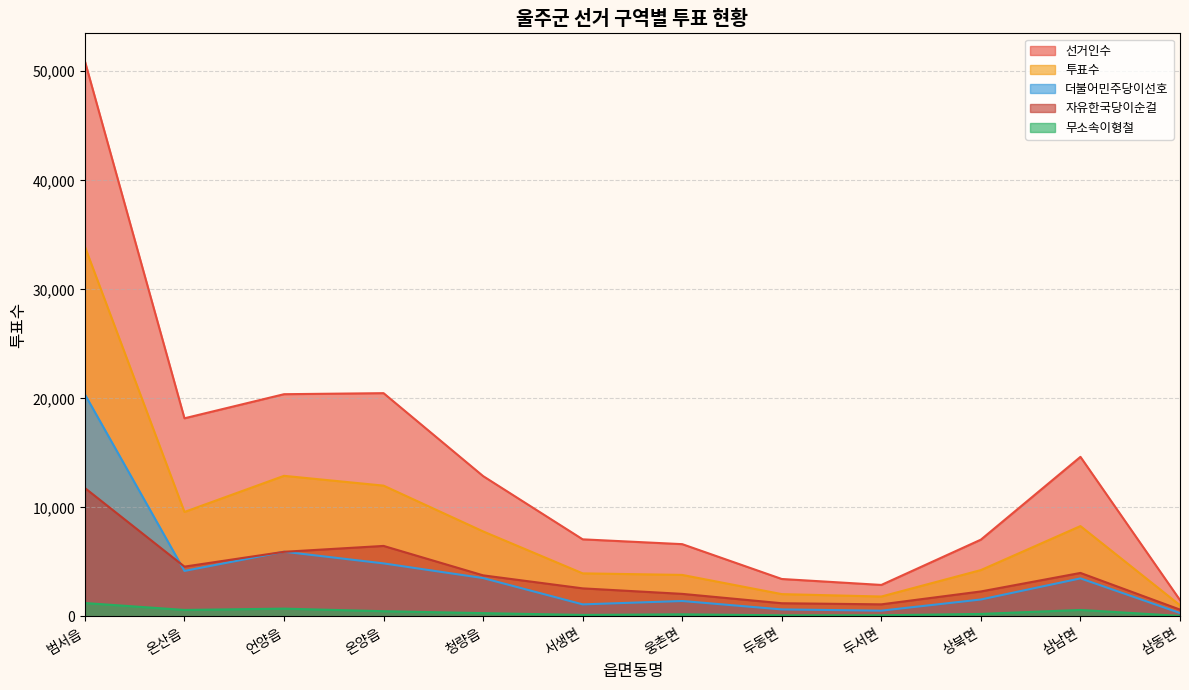

Between 온산읍 and 삼남면, which series saw the biggest shift?

선거인수